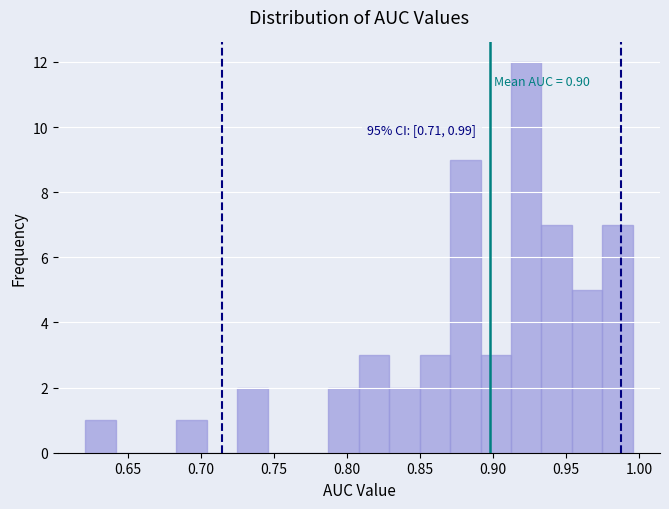

Which range on the x-axis has the tallest bar?

0.910 to 0.935